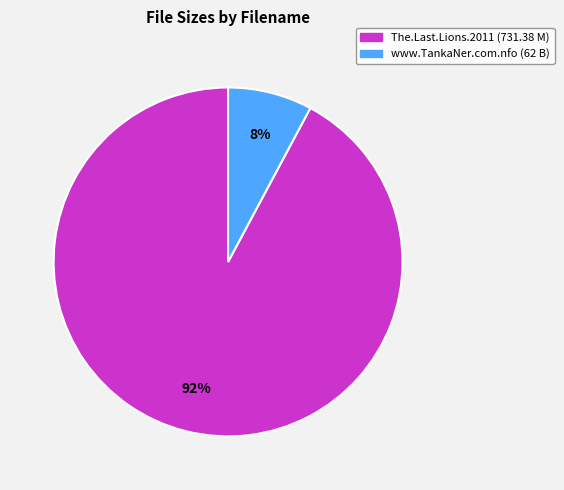

Is there any slice that represents more than half of the pie?

Yes